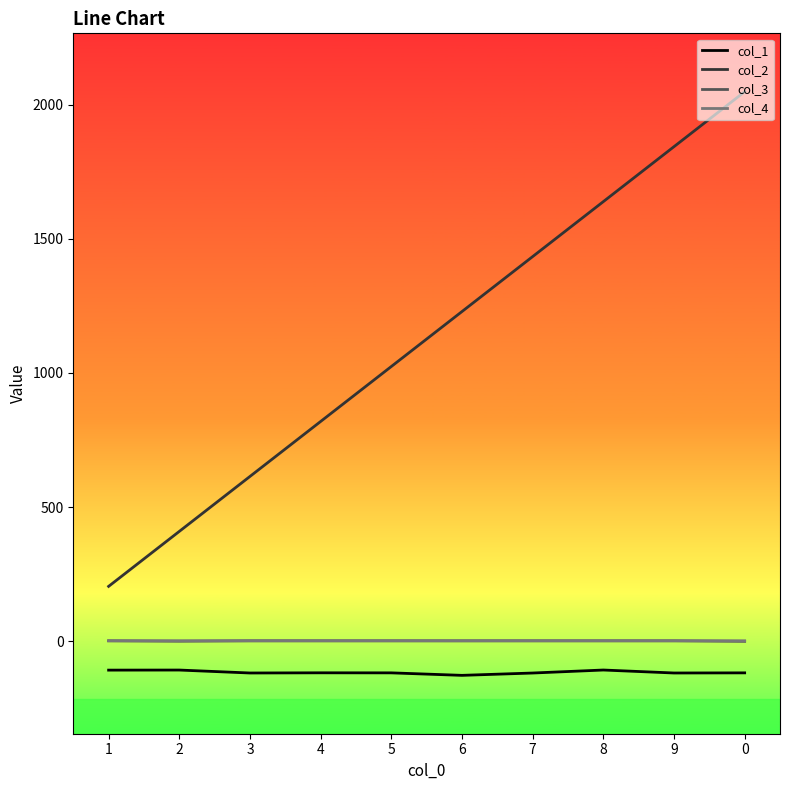

True or false: col_4 and col_2 cross at least once.

False